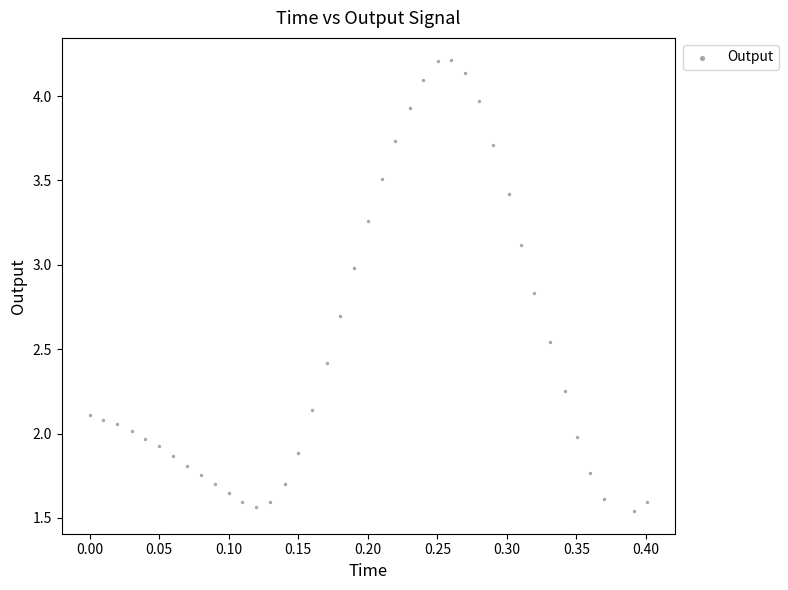

What is the range of Y values (max minus min)?

2.7